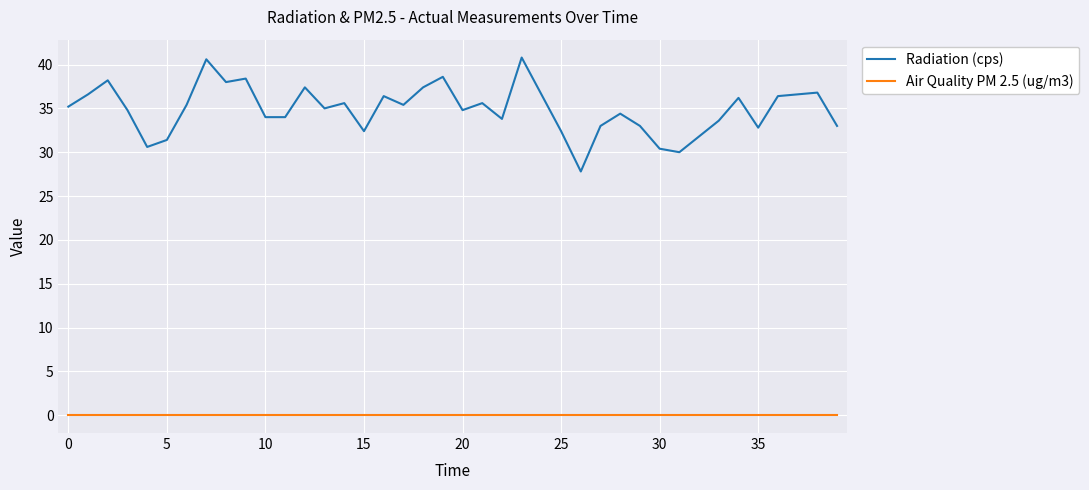

Count the number of data series in this chart.

2